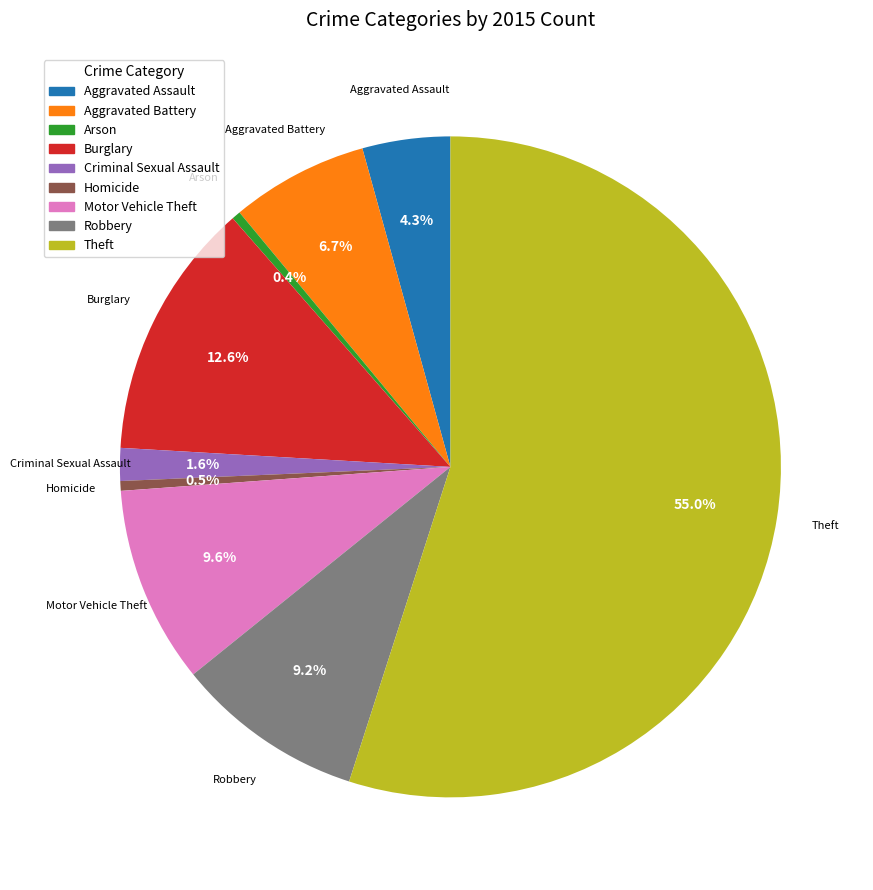

Is it true that Motor Vehicle Theft is 10% of the pie?

True